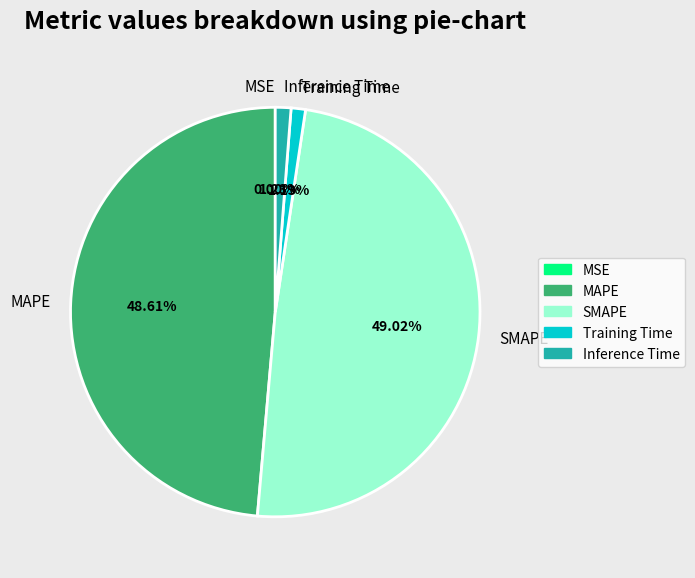

Does any single category account for the majority?

No